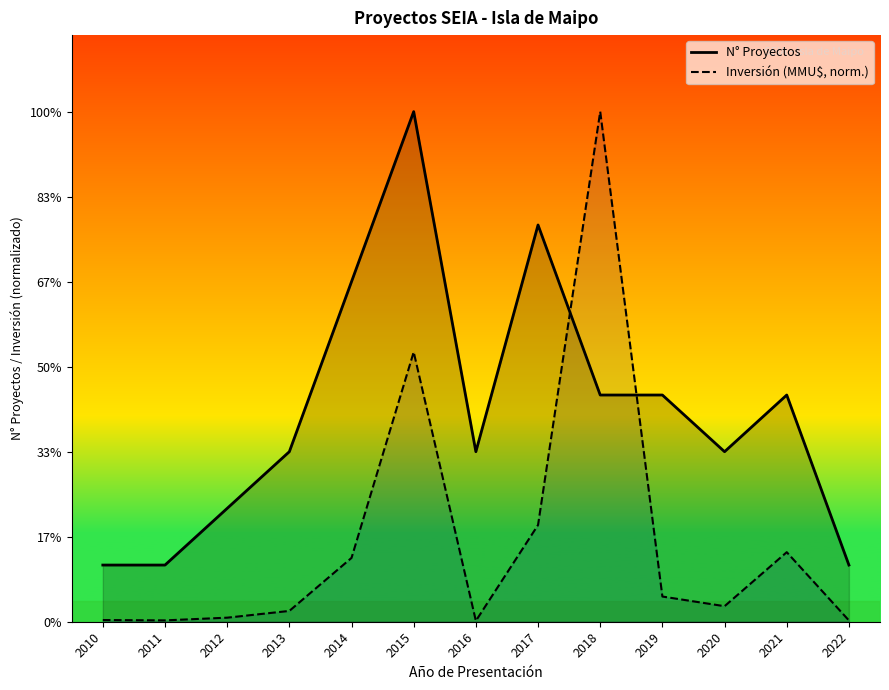

What is the approximate value of N° Proyectos at 2022?

1.0